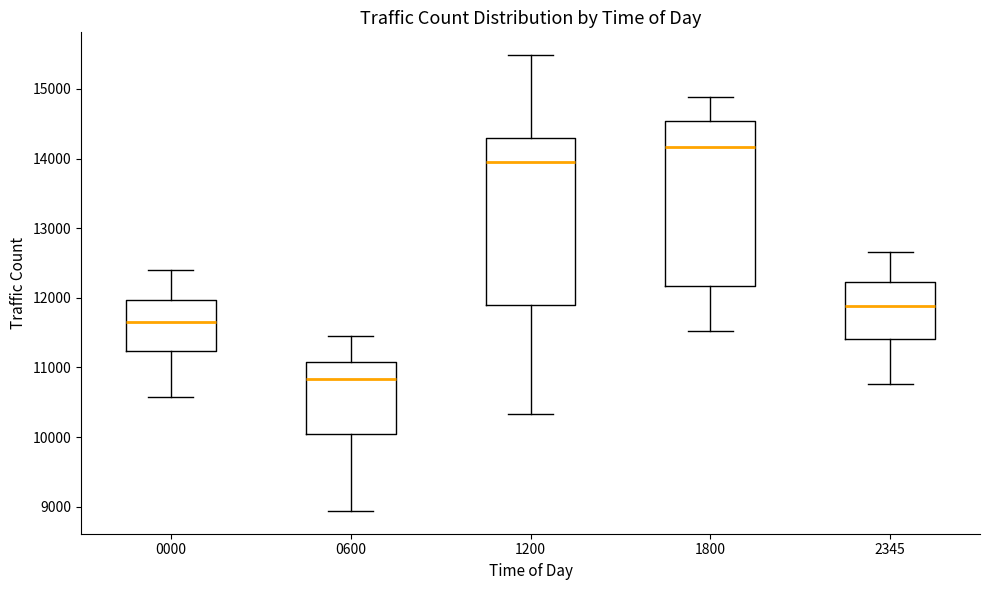

Reading left to right, read every box against the y-axis: the position of its median line, the range the box covers, and the ends of its whiskers. The values are not printed on the chart, so give them approximately, as read against the axis.

0000: median 11700, box 11200 to 12000, whiskers 10600 to 12400
0600: median 10800, box 10000 to 11100, whiskers 8900 to 11500
1200: median 13900, box 11900 to 14300, whiskers 10300 to 15500
1800: median 14200, box 12200 to 14500, whiskers 11500 to 14900
2345: median 11900, box 11400 to 12200, whiskers 10800 to 12700